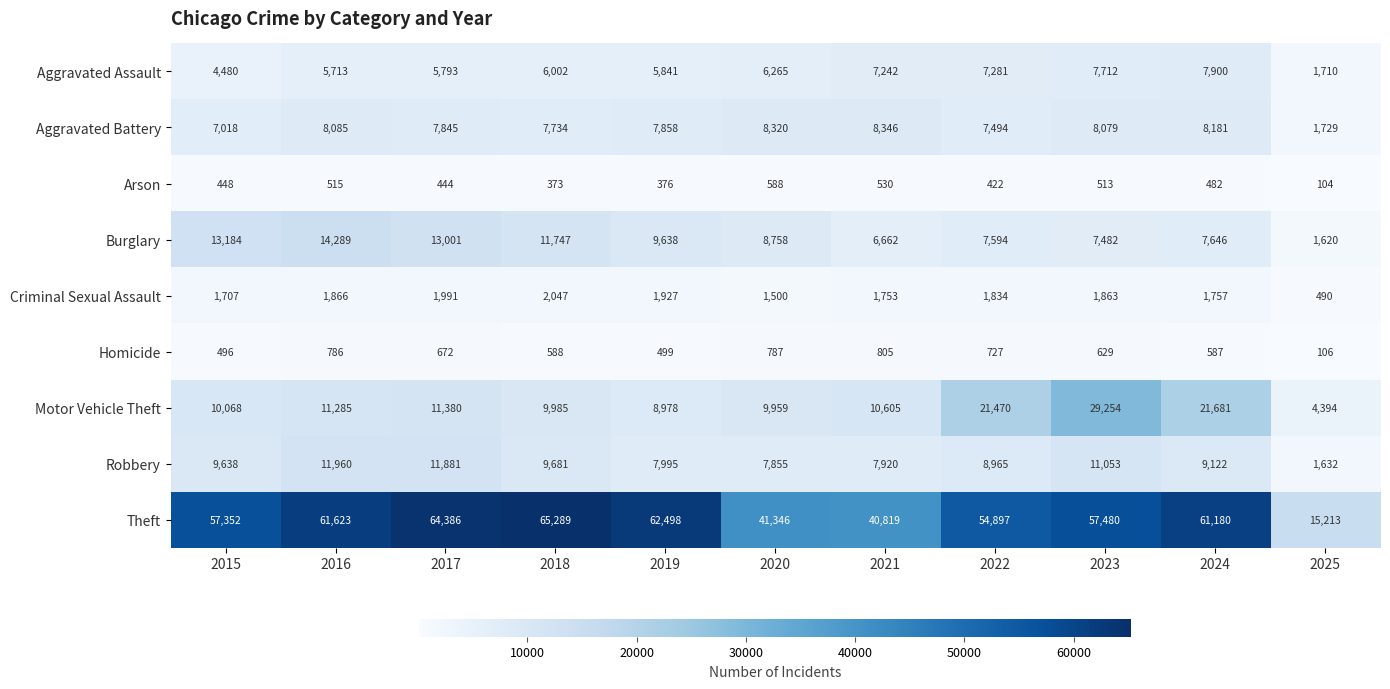

Rank the series by their maximum value, from lowest to highest.

Arson, Homicide, Criminal Sexual Assault, Aggravated Assault, Aggravated Battery, Robbery, Burglary, Motor Vehicle Theft, Theft